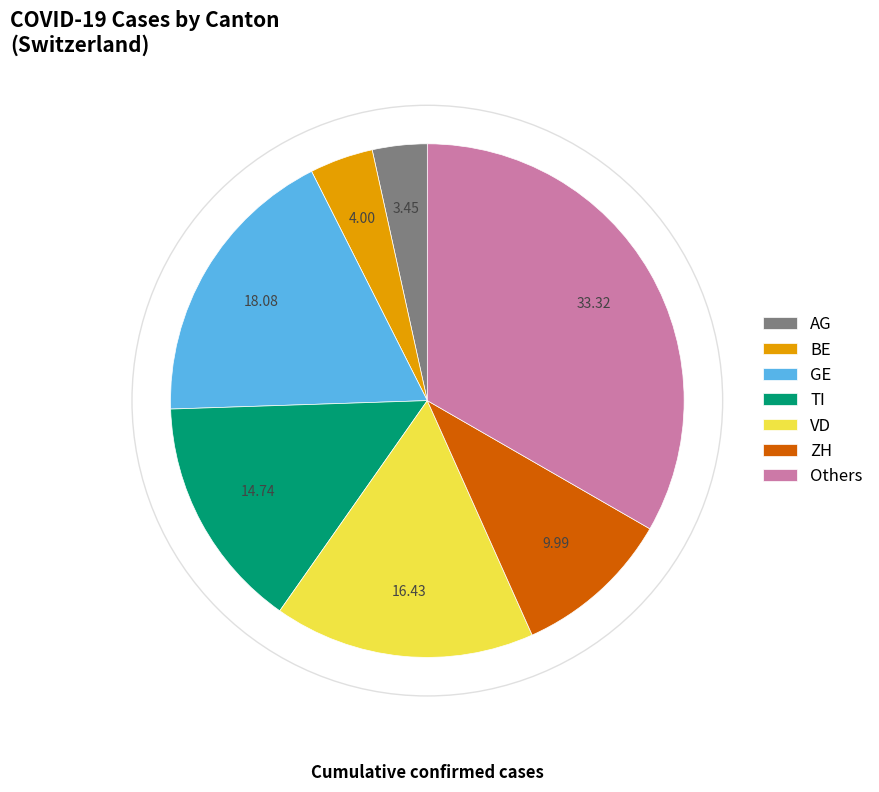

What is the largest slice in the pie chart?

Others